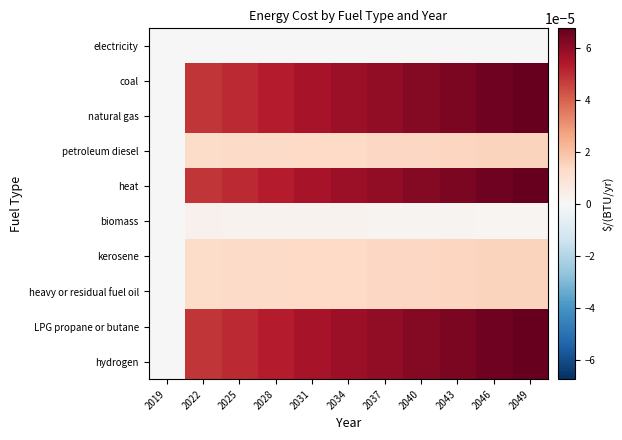

Which series has the widest spread of values?

coal